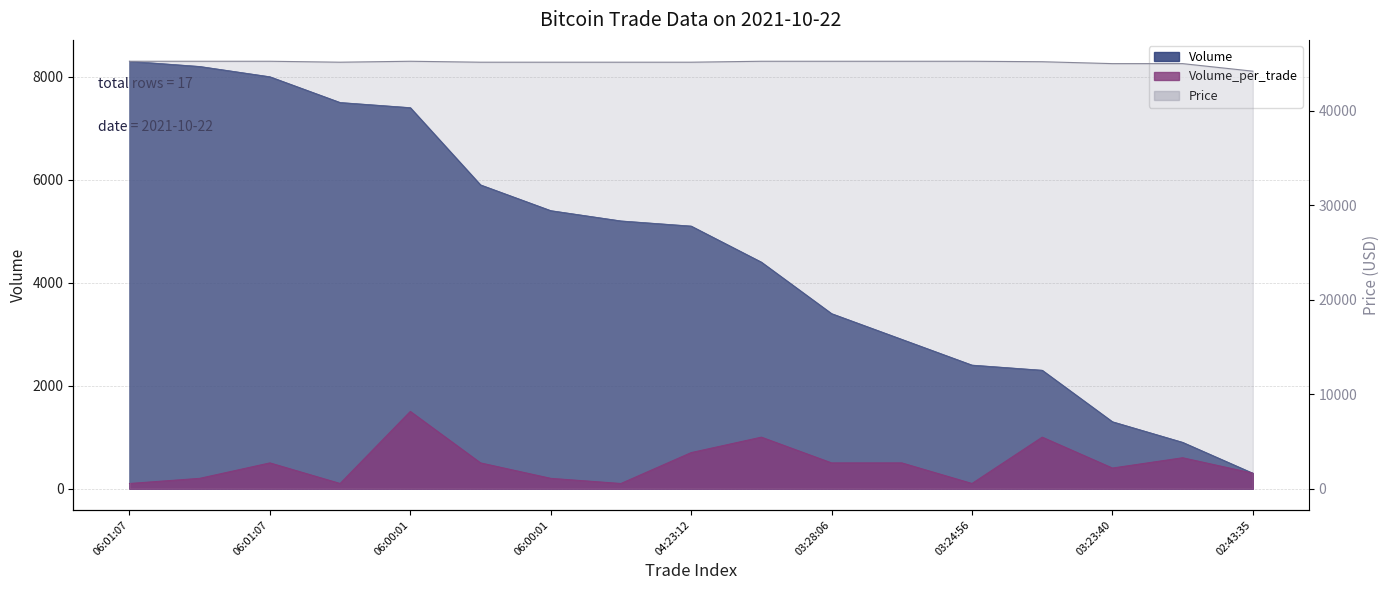

Reading left to right, what are all the values shown in this chart?

Volume: 8300	8200	8000	7500	7400	5900	5400	5200	5100	4400	3400	2900	2400	2300	1300	900	300
Volume_per_trade: 100	200	500	100	1500	500	200	100	700	1000	500	500	100	1000	400	600	300
Price: 45250	45250	45250	45150	45250	45150	45150	45150	45150	45250	45250	45250	45250	45200	45000	45000	44200